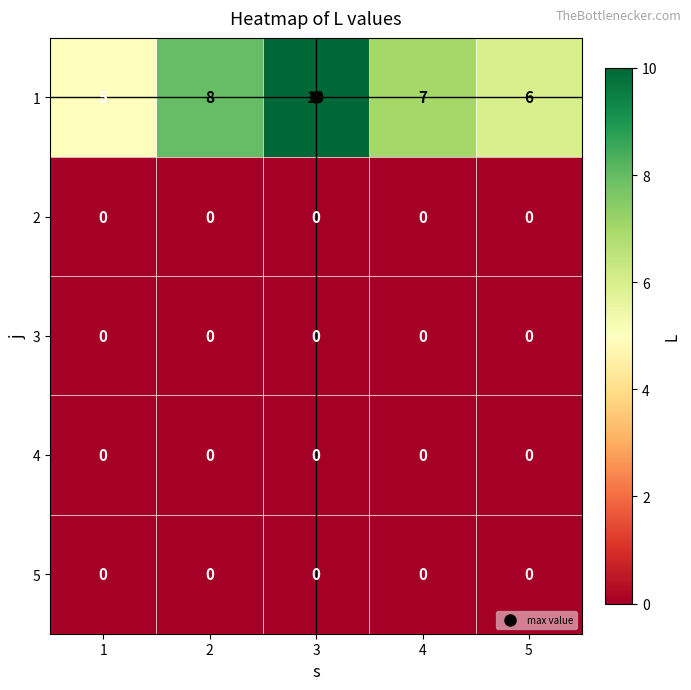

Is it true that 2 equals 0 at 2?

True